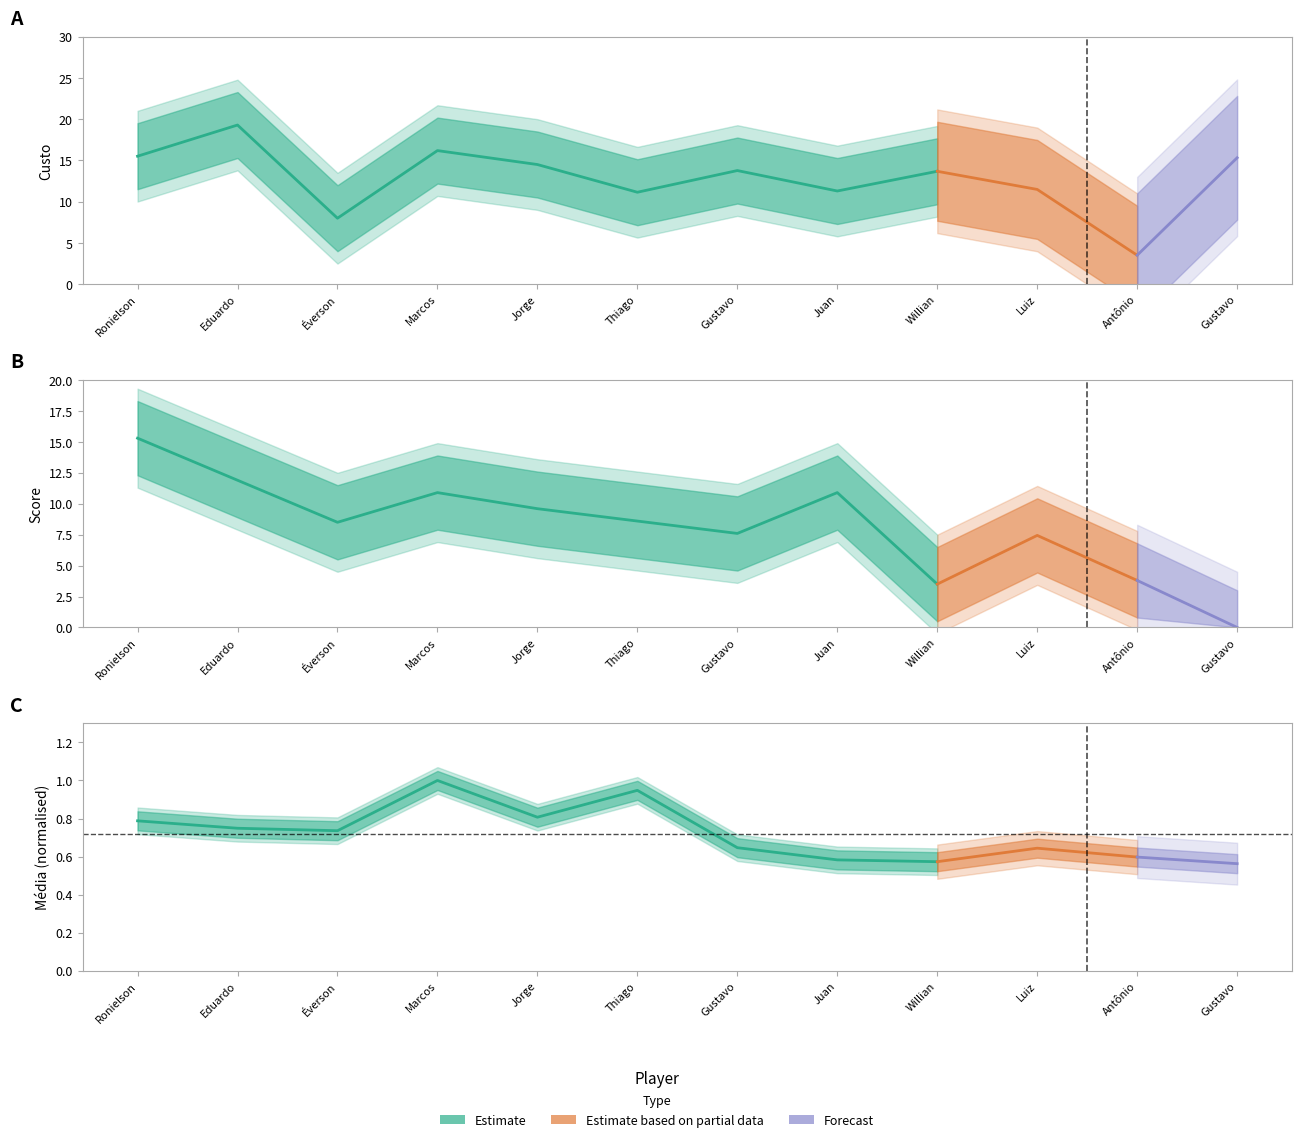

Which series ends up on top after the final intersection of media and Custo?

media